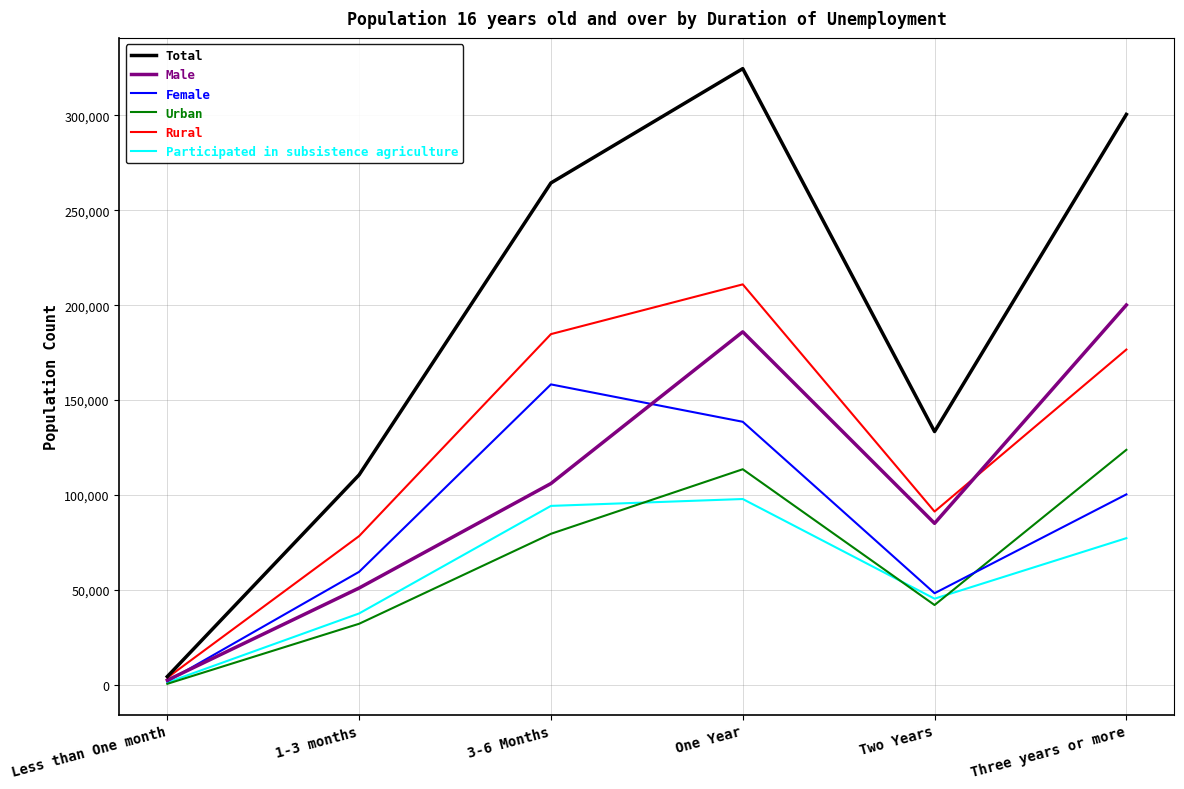

What is the approximate value of Total at 3-6 Months?

264373